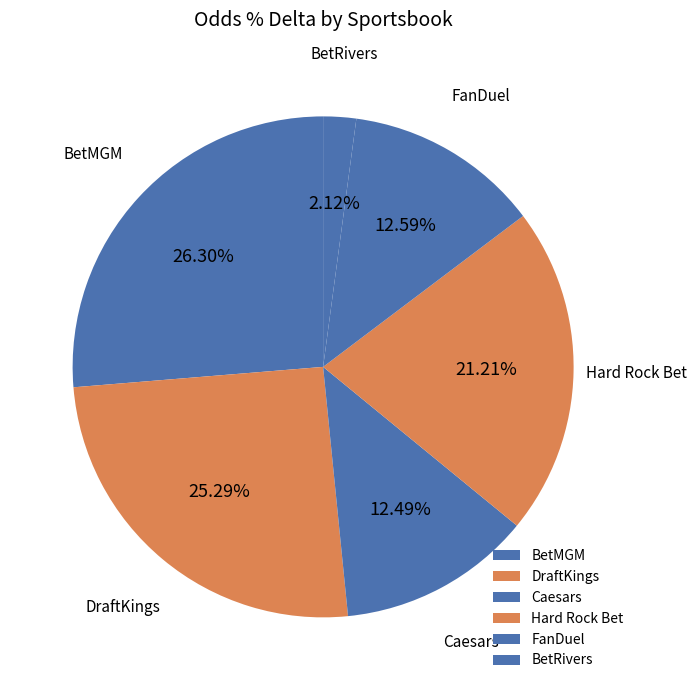

What percentage do BetRivers and Caesars together represent?

14.6%